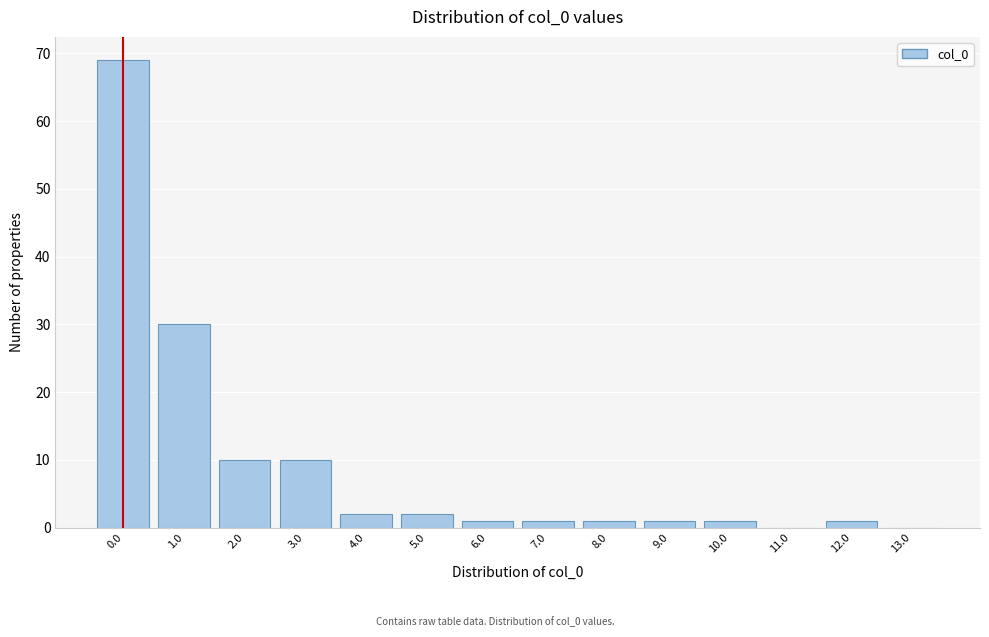

Reading right to left, transcribe all the data shown in this chart.

13.0=0	12.0=1	11.0=0	10.0=1	9.0=1	8.0=1	7.0=1	6.0=1	5.0=2	4.0=2	3.0=10	2.0=10	1.0=30	0.0=69